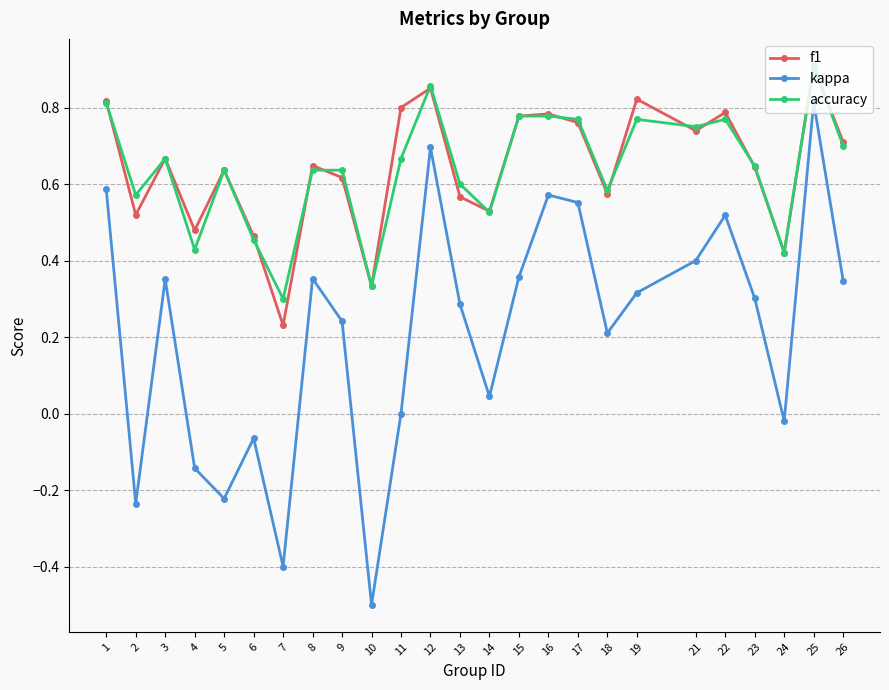

At which label is accuracy closest to 0?

7